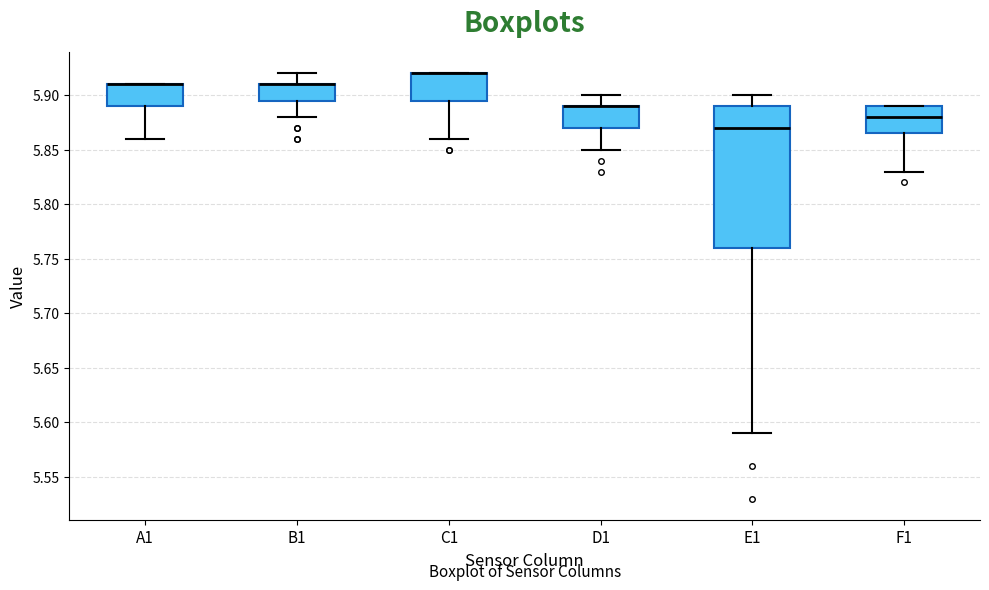

Comparing the boxes themselves (not the whiskers), which one is the tallest?

E1